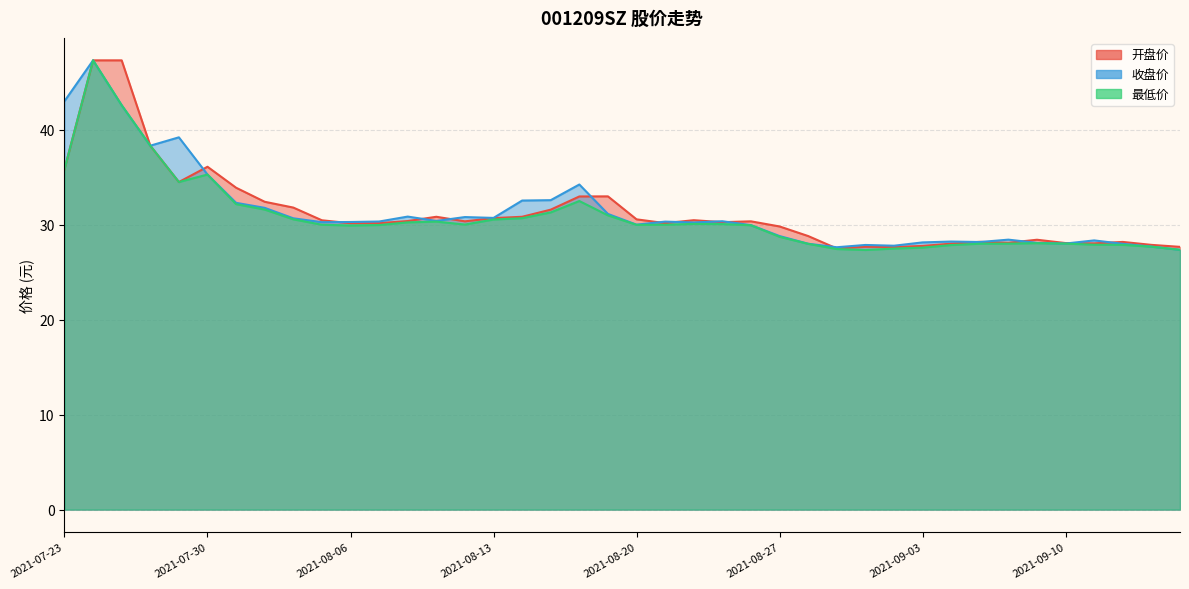

List the series in order of their peak value, highest first.

开盘价, 收盘价, 最低价